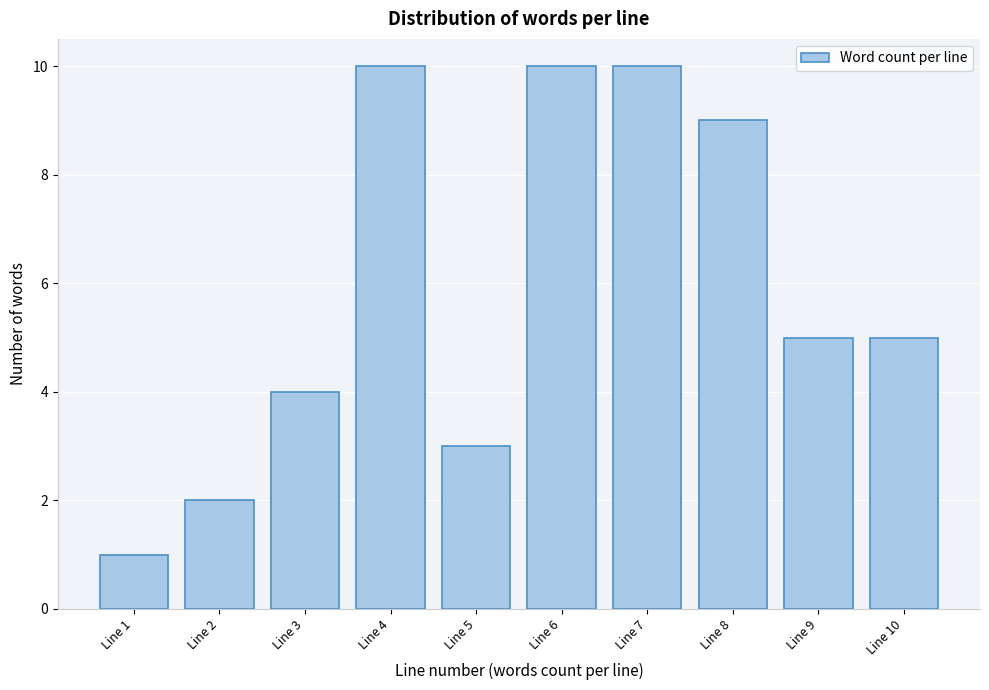

Reading right to left, list all the values displayed in this chart.

Line 10=5	Line 9=5	Line 8=9	Line 7=10	Line 6=10	Line 5=3	Line 4=10	Line 3=4	Line 2=2	Line 1=1